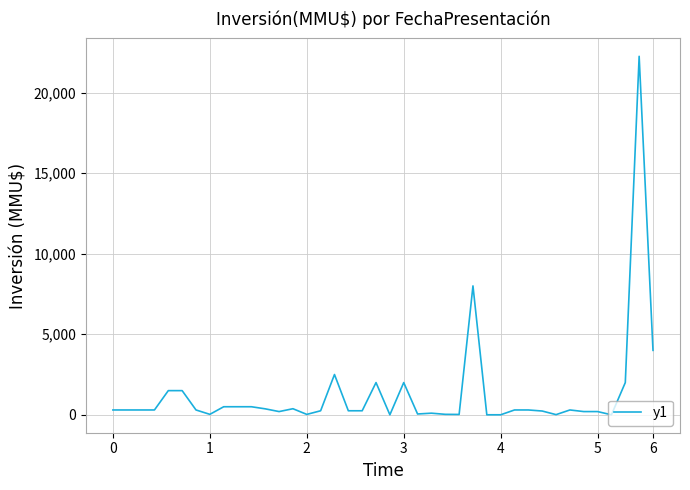

What is the difference between the maximum and minimum values?

22250